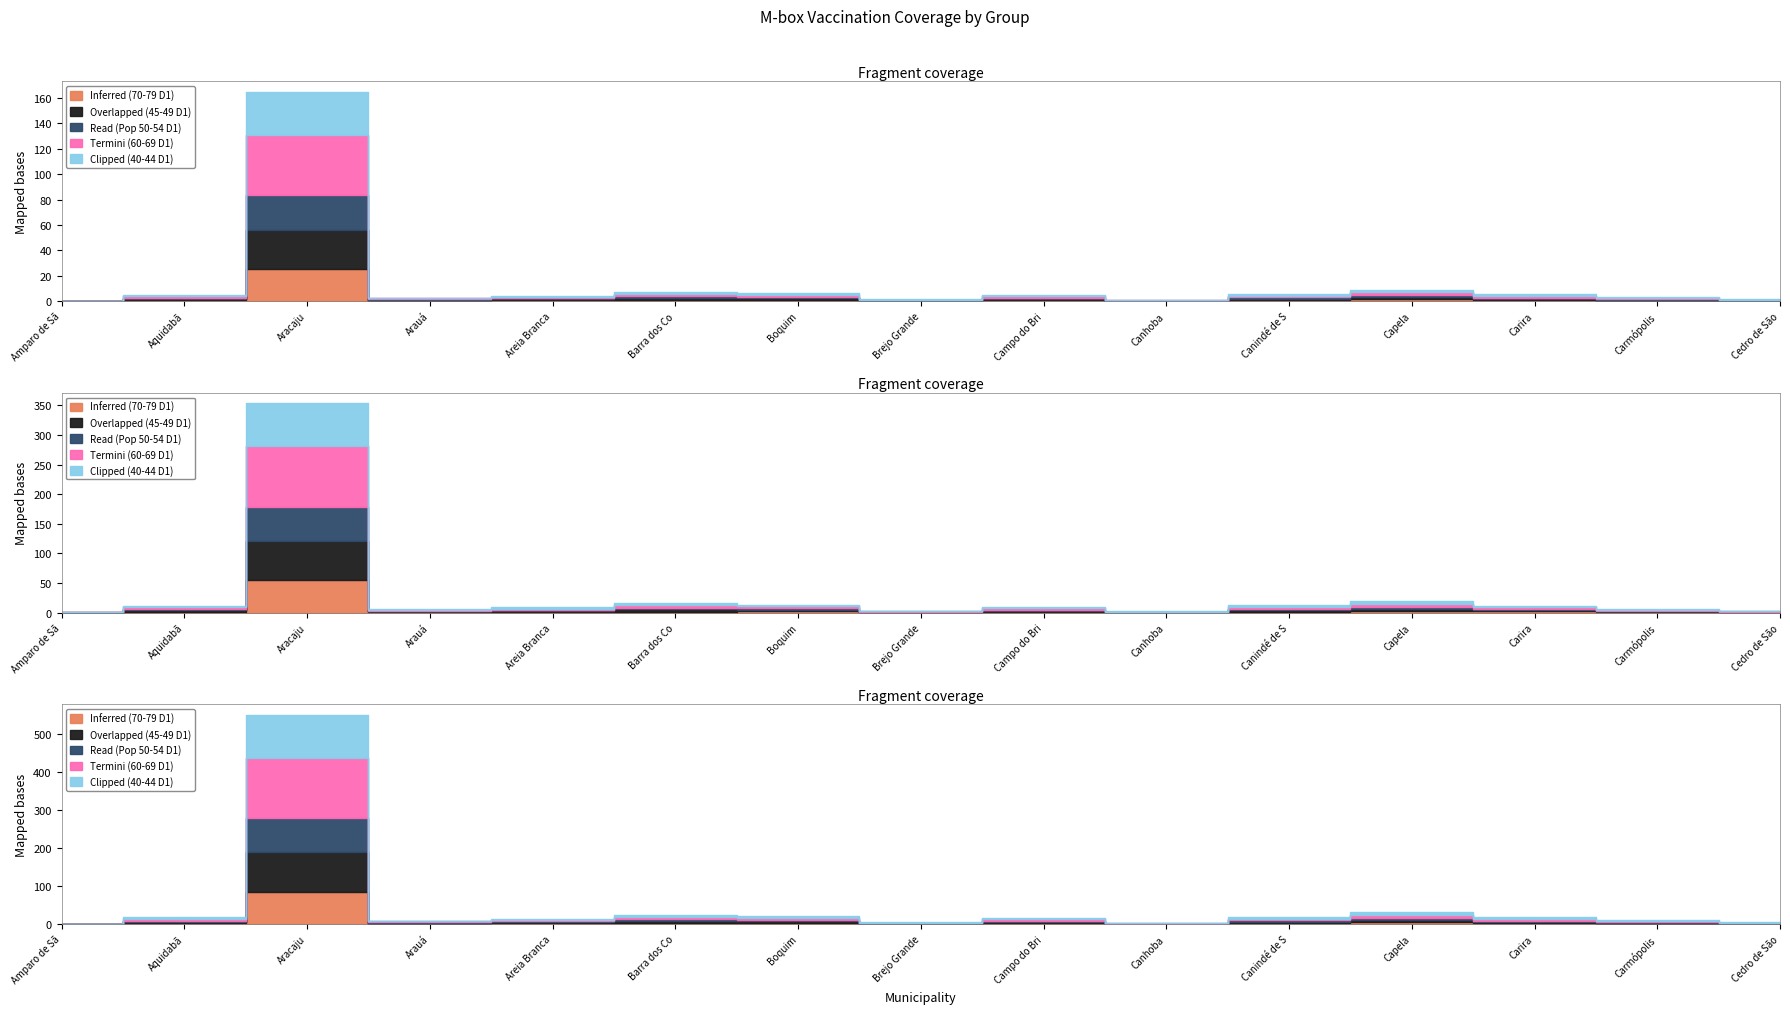

In Read (Pop 50-54 D1), how many points are higher than both neighbors (excluding endpoints)?

4